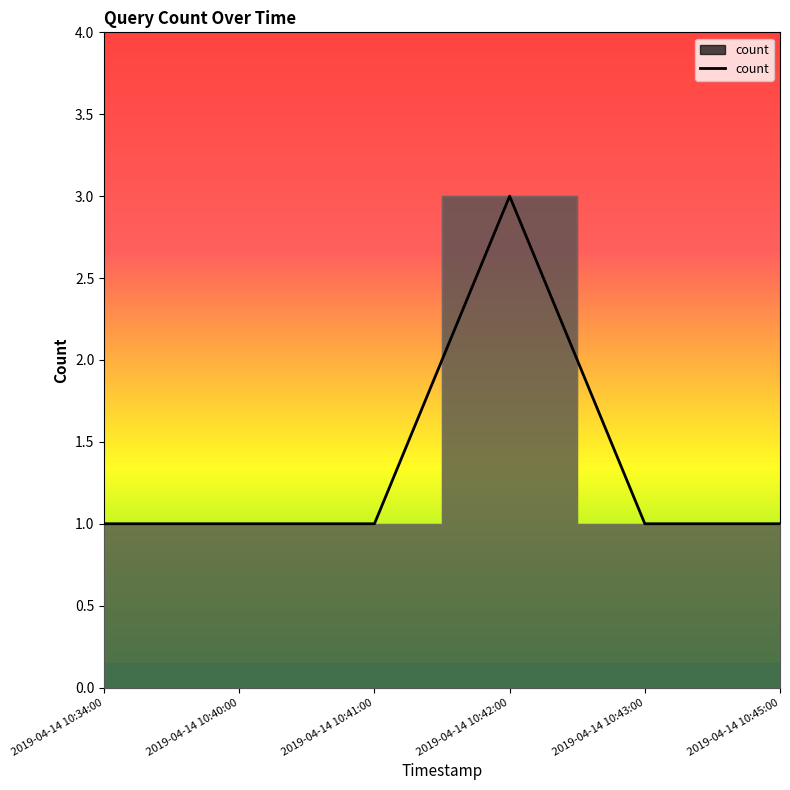

True or false: the data shows 1 at 2019-04-14 10:34:00.

True